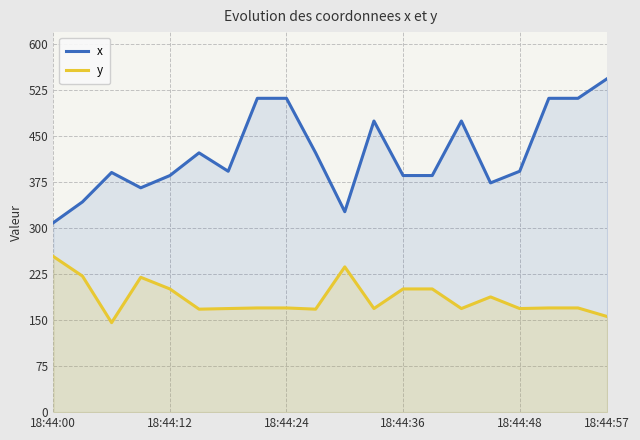

List the series in order of their peak value, highest first.

x, y